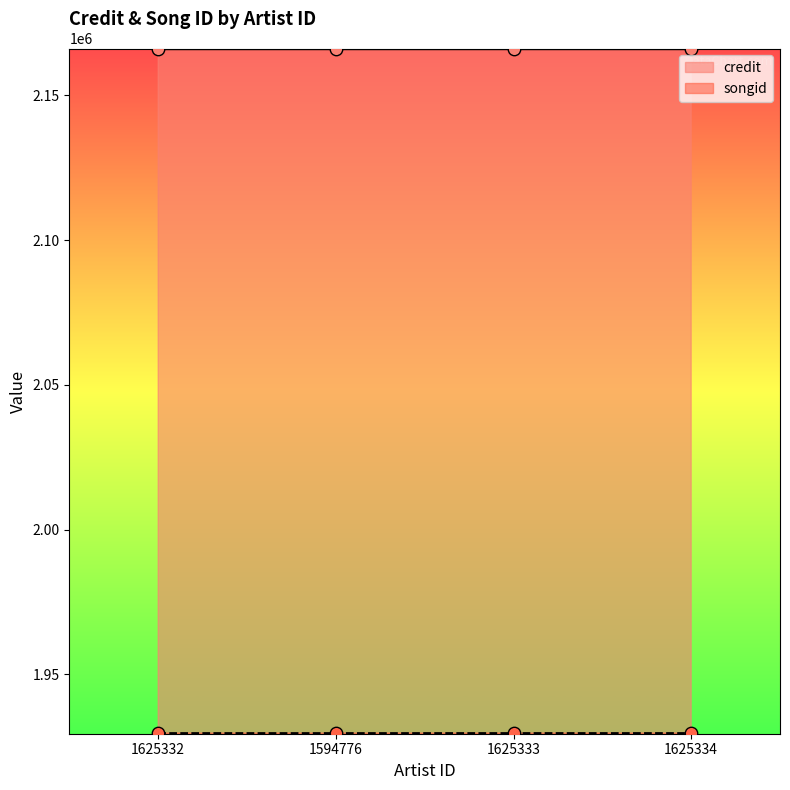

Which series reaches the maximum Y coordinate?

credit